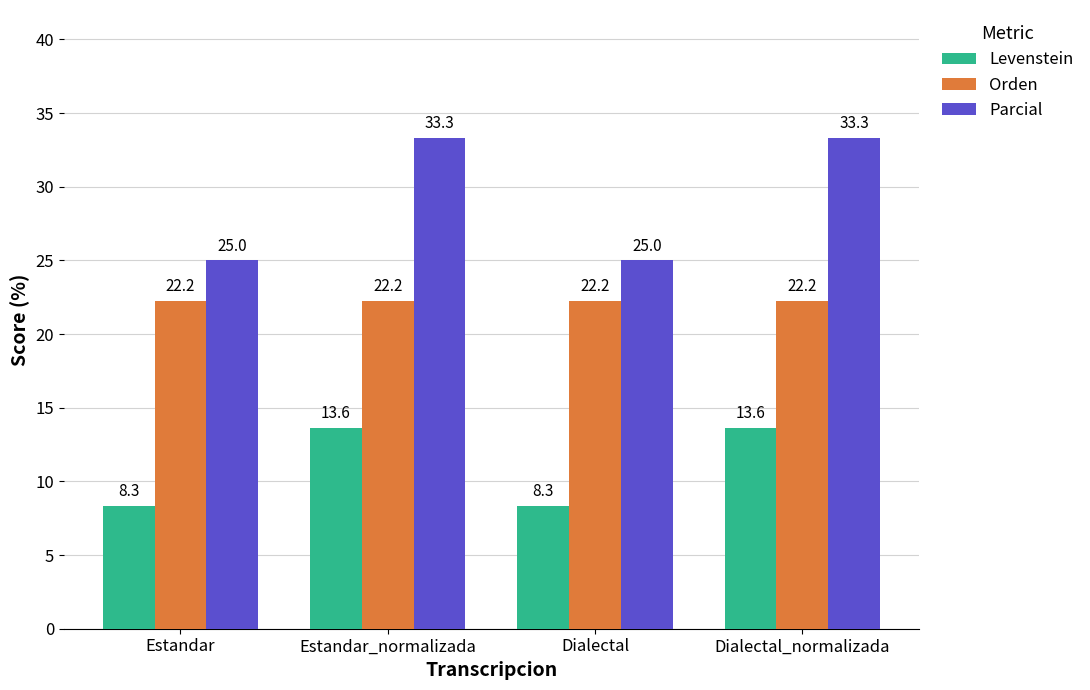

Which series has the largest total across all categories?

Parcial